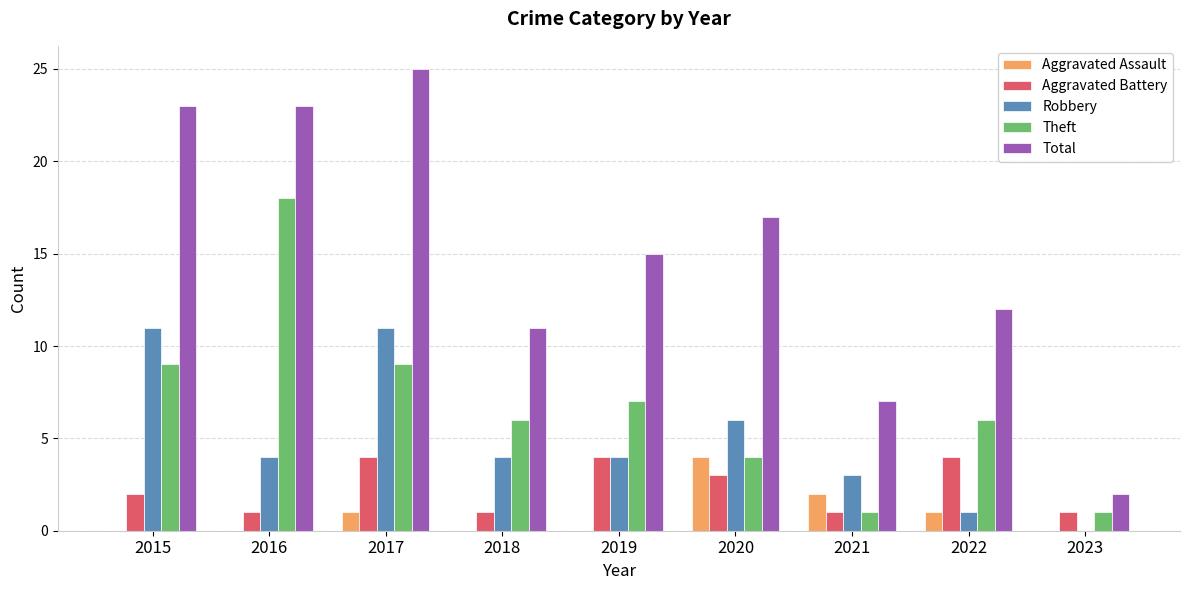

Which category has the highest value across all series?

2017